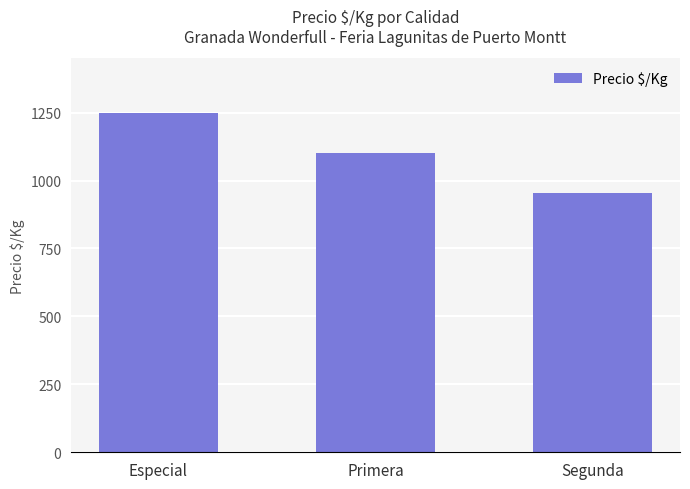

Reading left to right, list all the values displayed in this chart.

Especial=1250	Primera=1103	Segunda=955